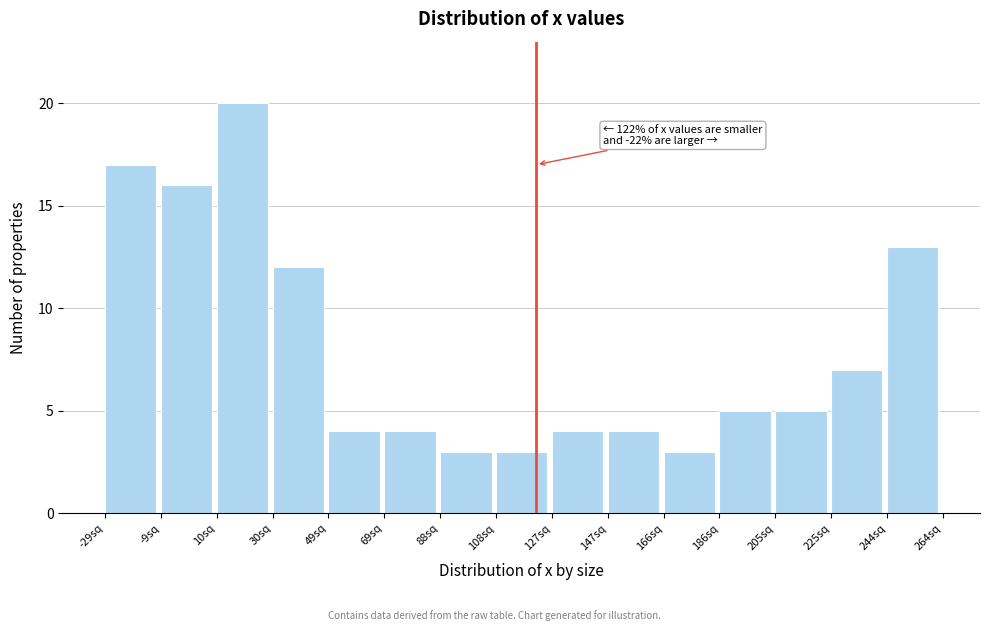

Which range on the x-axis has the tallest bar?

10 to 30